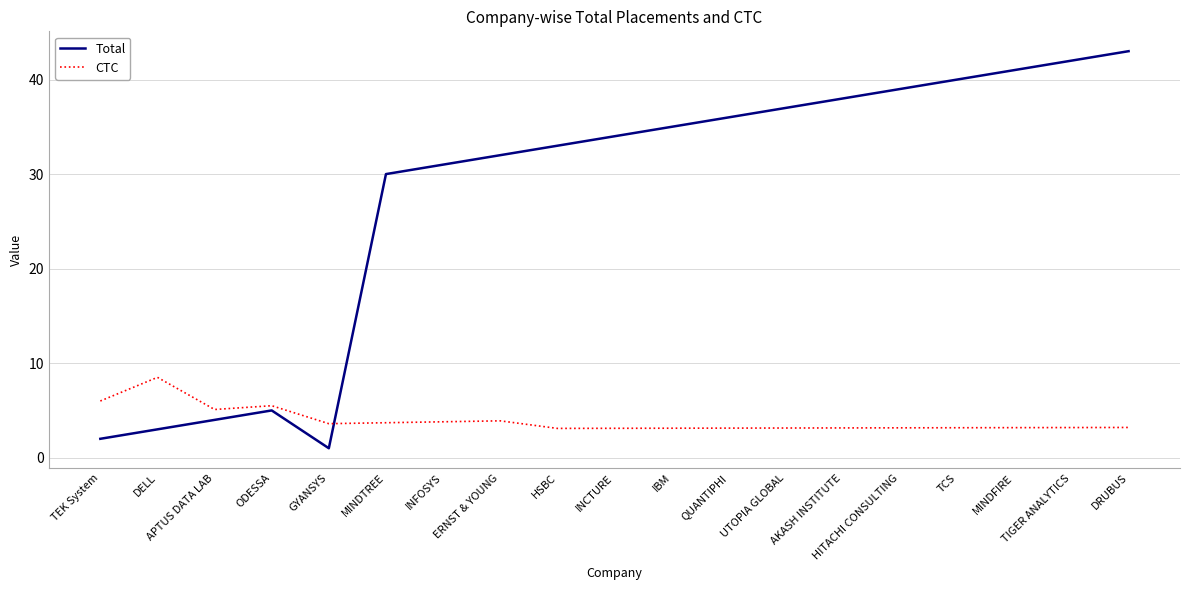

What is the difference between the maximum and minimum values in the CTC series?

5.4